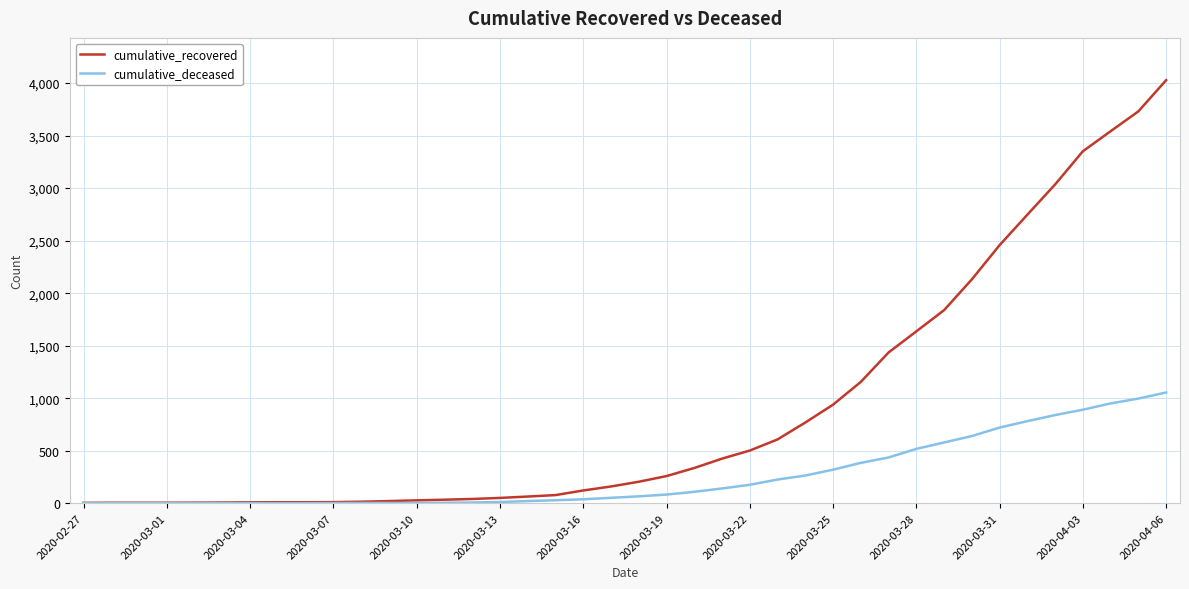

How many lines are shown in the chart?

2